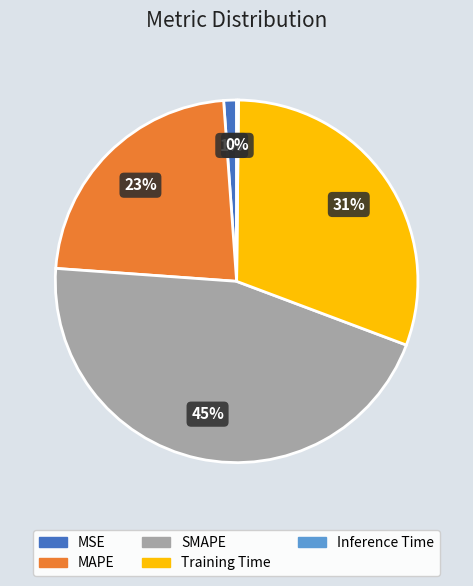

Is the sum of MSE and SMAPE greater than half?

No